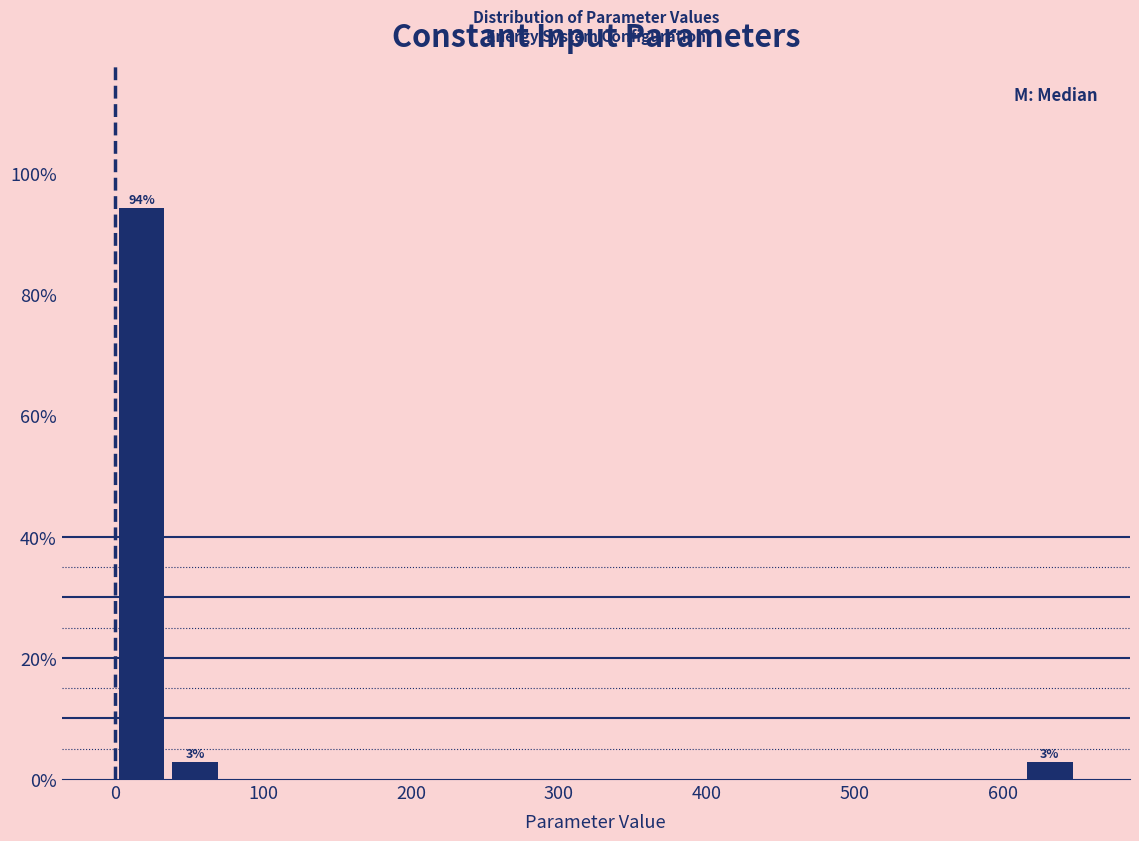

Read against the x-axis, roughly where is the centre of the tallest bar?

20